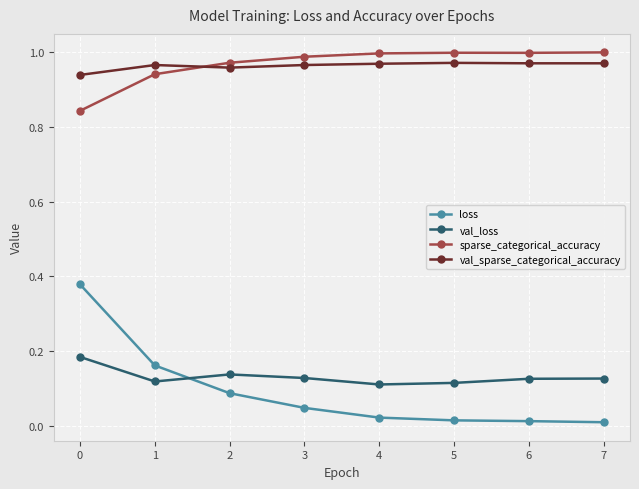

Which series has the largest range (max minus min)?

loss